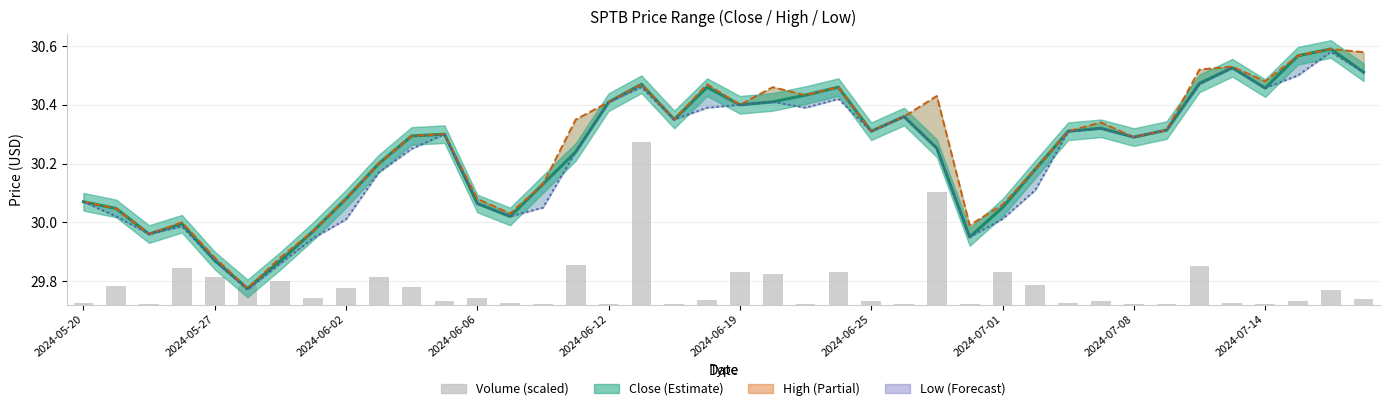

Which series has the largest range (max minus min)?

Close